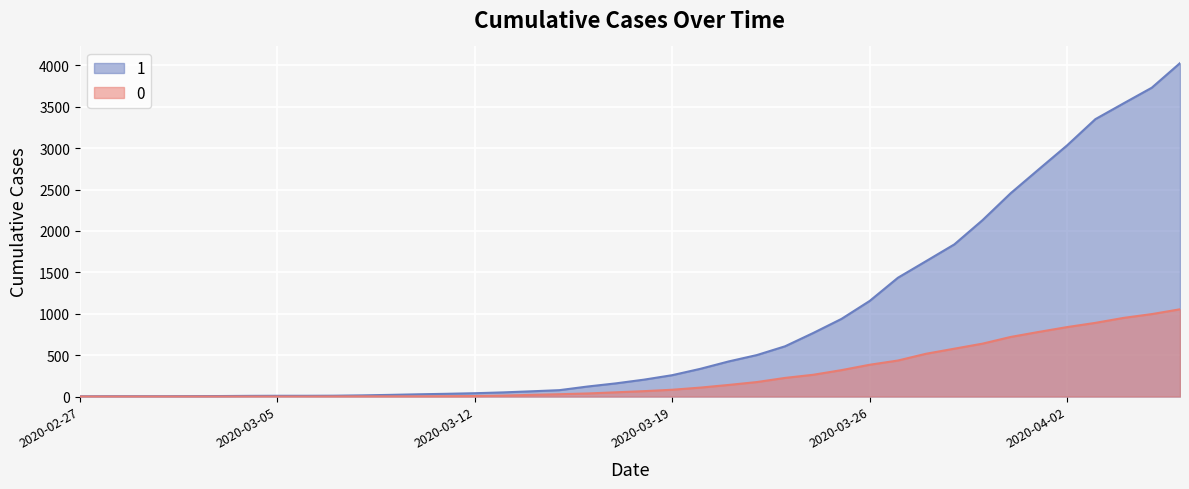

What is the sum of all 0 values?

10324